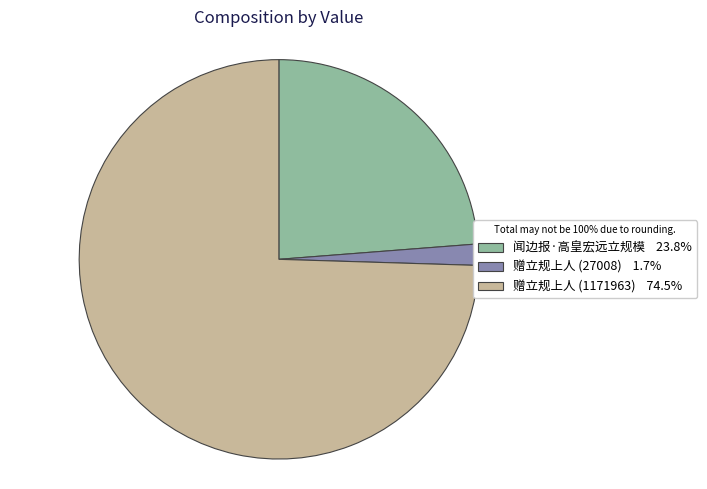

Which category has the biggest portion of the pie?

赠立规上人 (1171963)